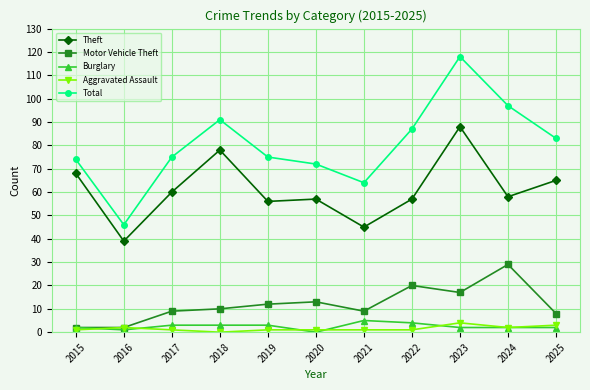

What is the sum of all Total values?

882